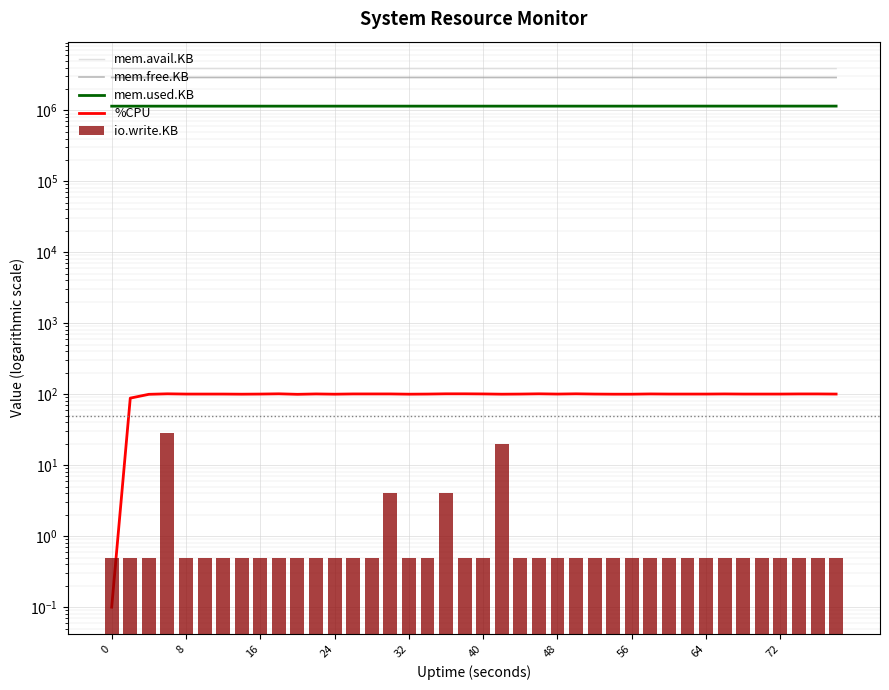

How many data points does each series have?

40